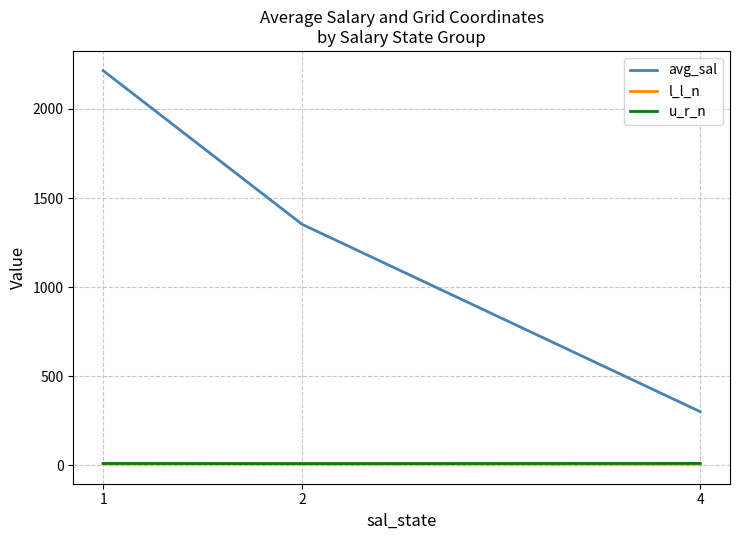

Which series has the widest spread of values?

avg_sal